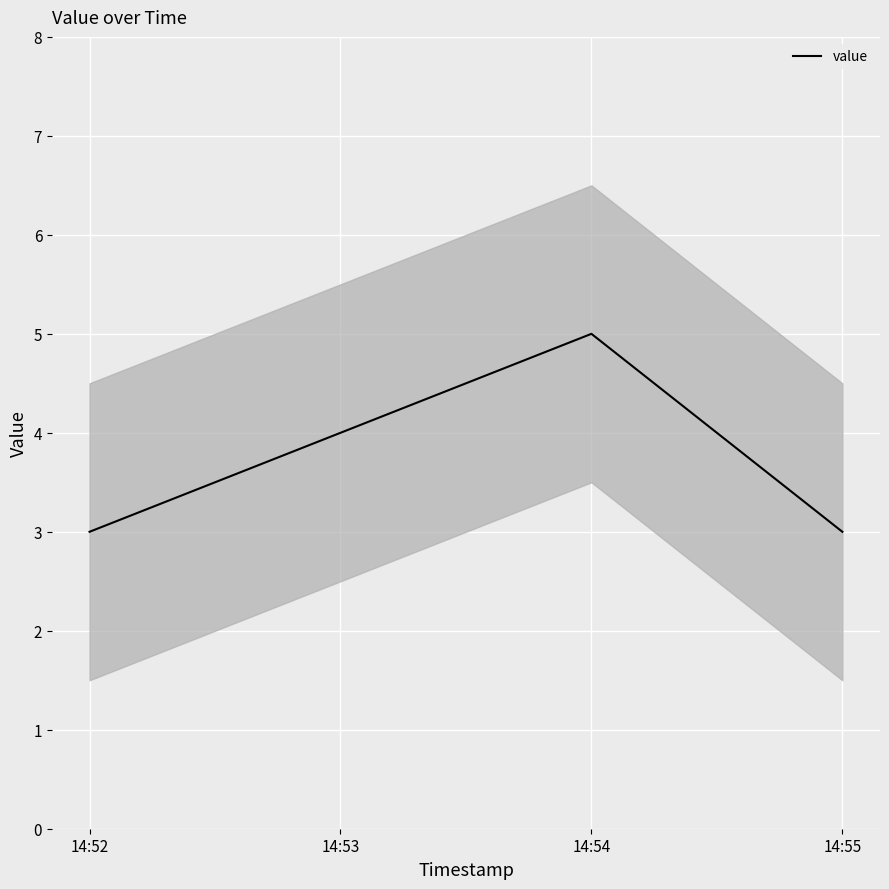

What is the difference between the second highest and minimum values?

1